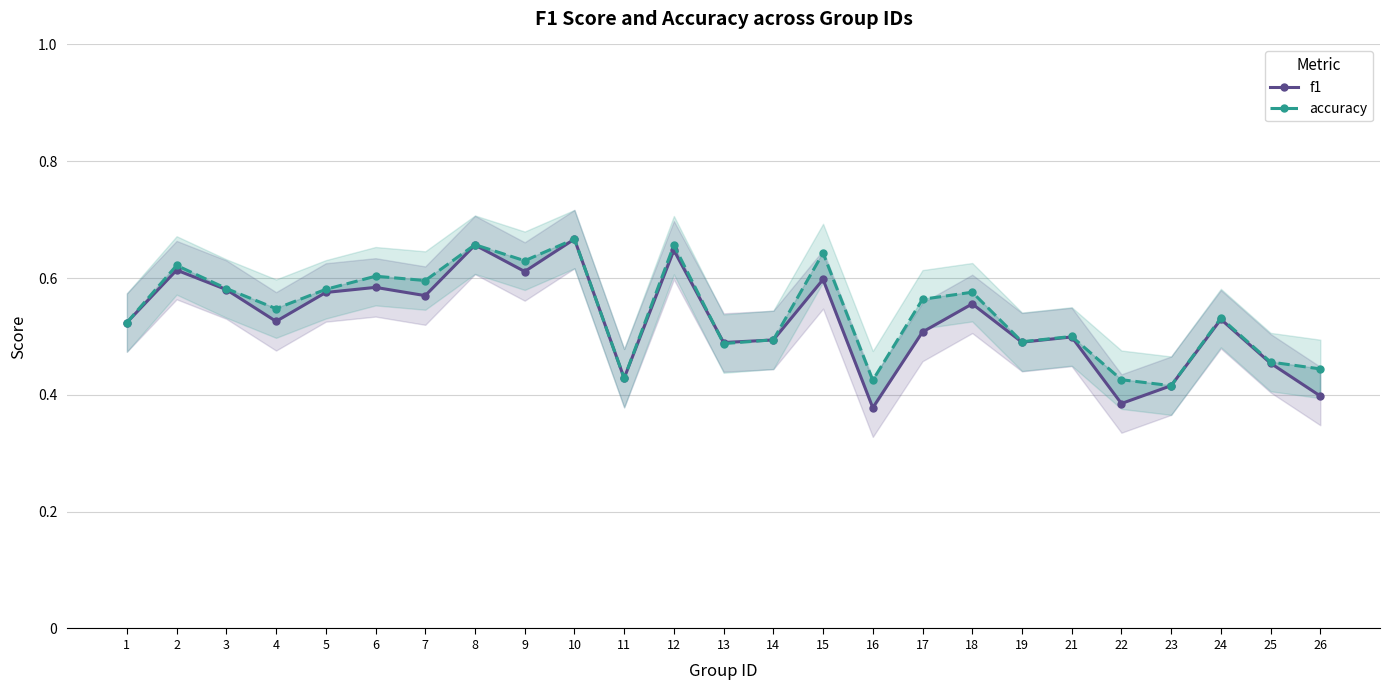

Which category has the highest value in the accuracy series?

10